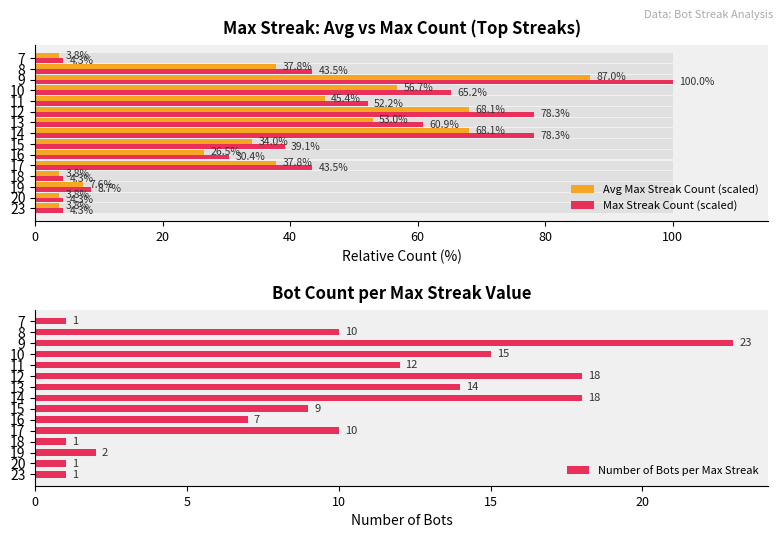

The value of Number of Bots per Max Streak at 17 is 4. True or false?

False